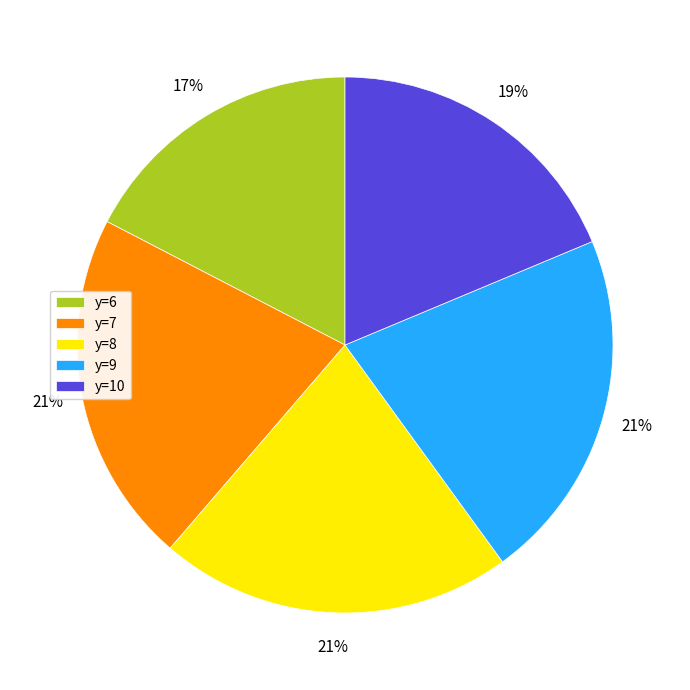

Which category has the smallest portion of the pie?

y=6